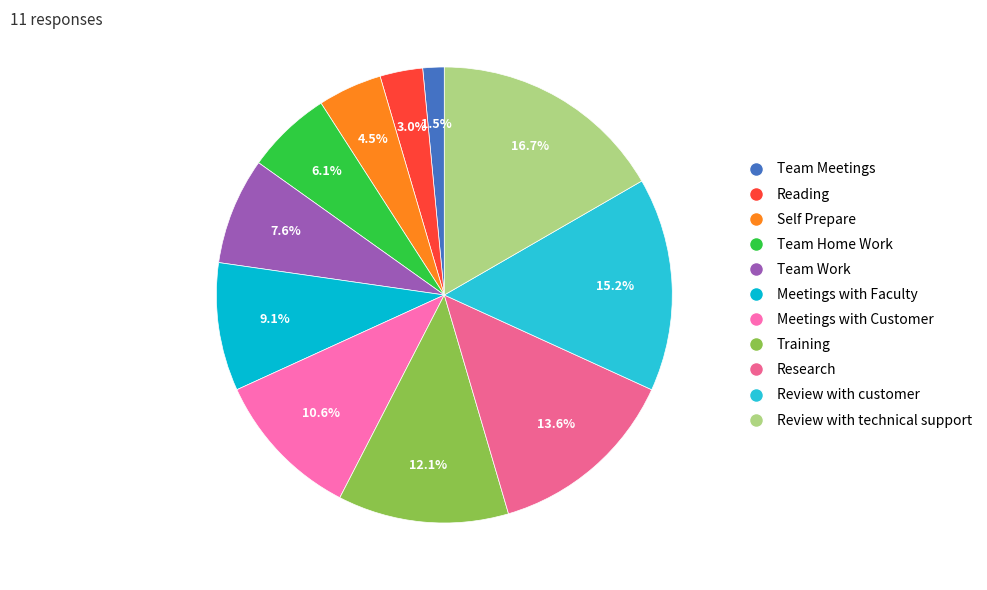

To the nearest percent, what is the combined percentage of Training and Meetings with Customer?

23%